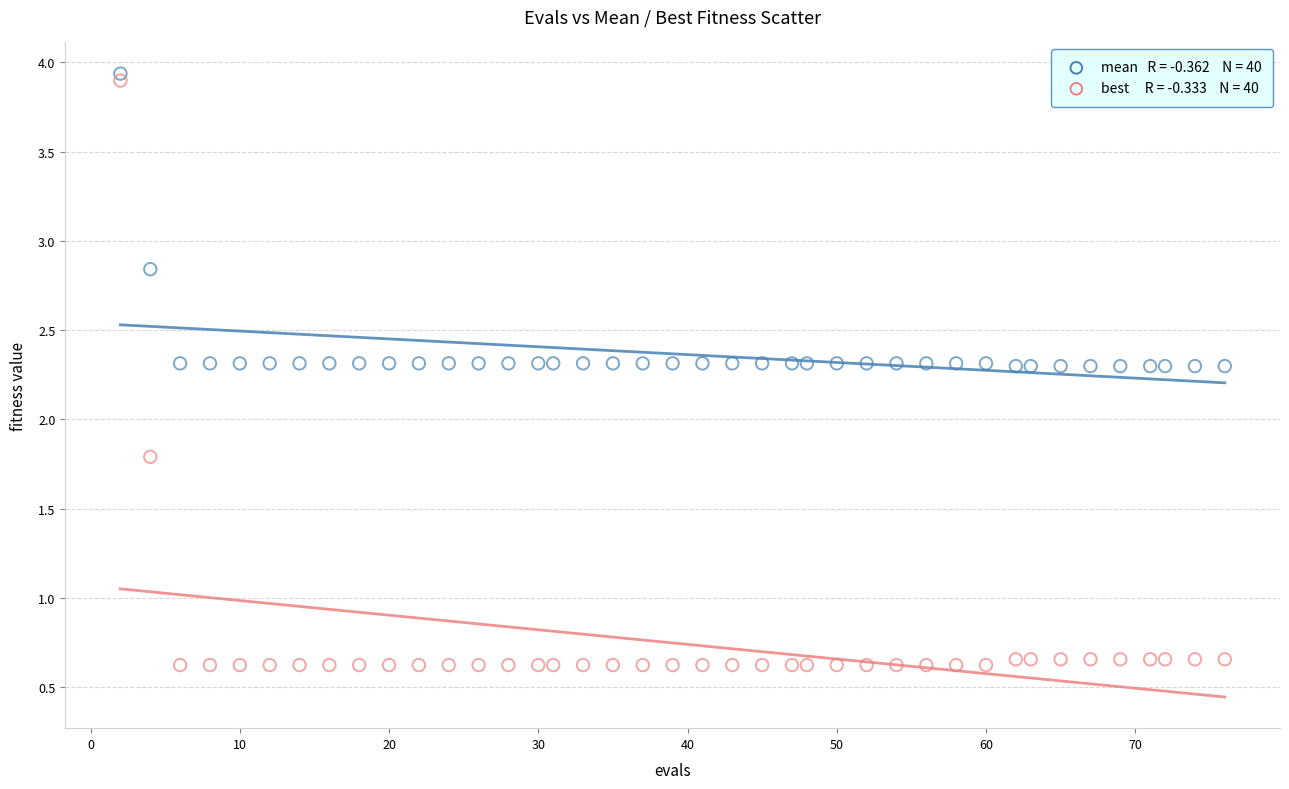

Across all series, what Y value is closest to 2?

1.8